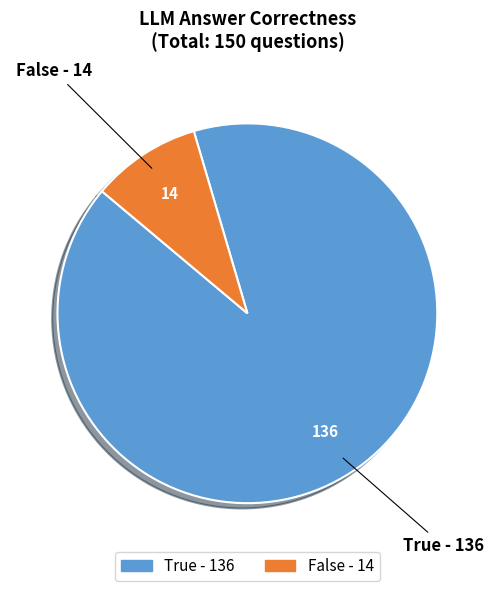

Between False and True, which is larger?

True